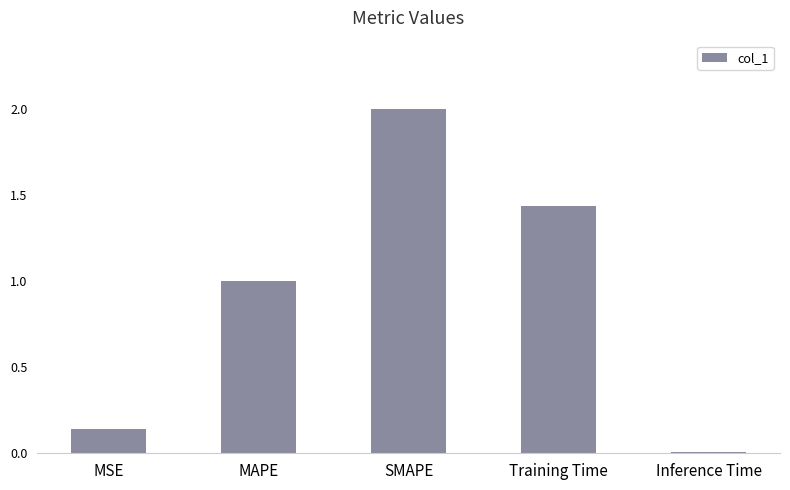

Count the number of categories in the chart.

5